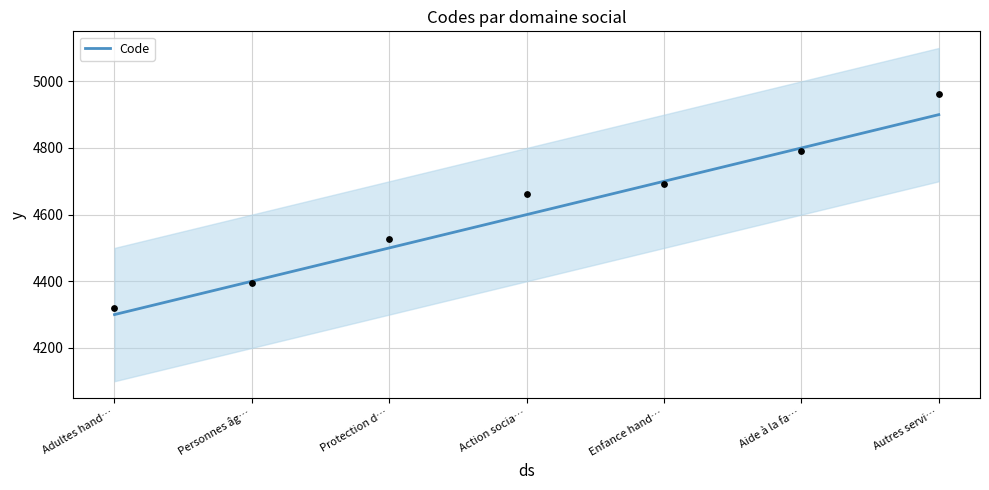

What is the maximum value for Code?

4900.0